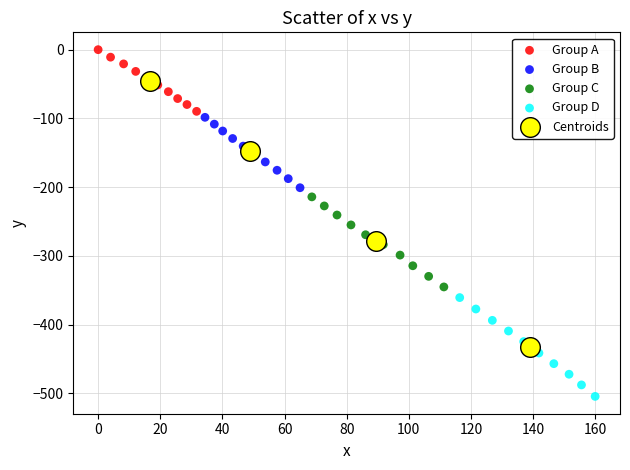

Which series reaches the maximum Y coordinate?

Group A